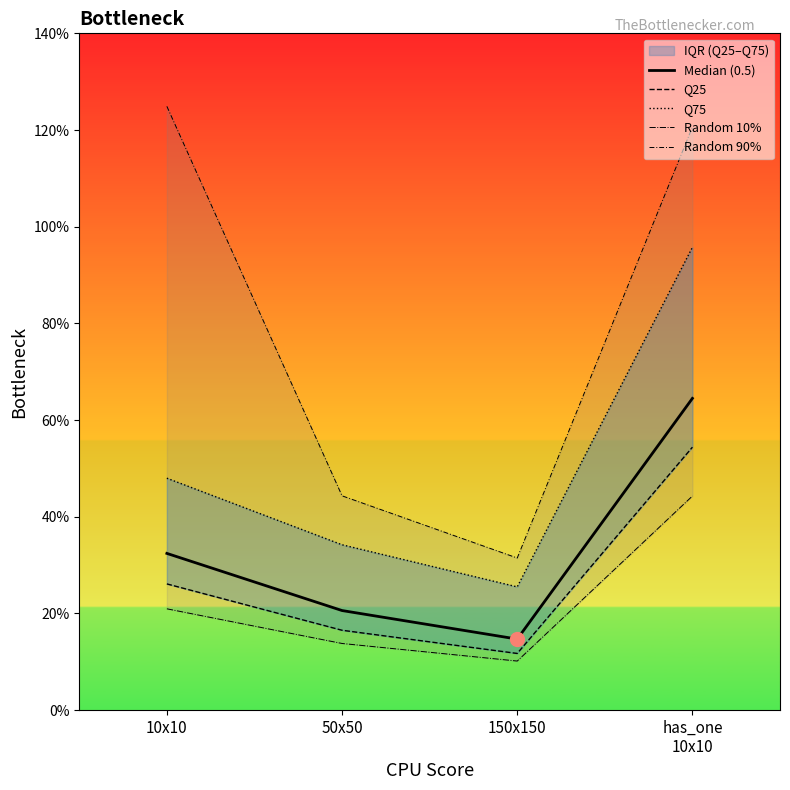

What is the minimum value for Random 90%?

0.3